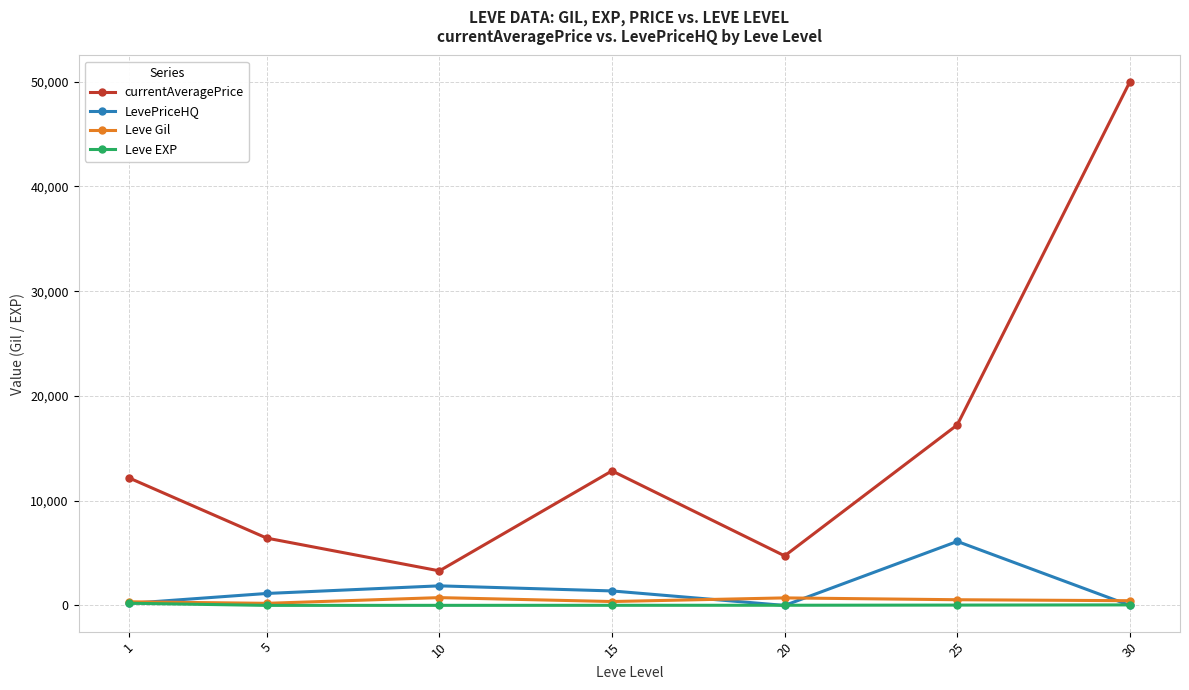

How many lines are shown in the chart?

4